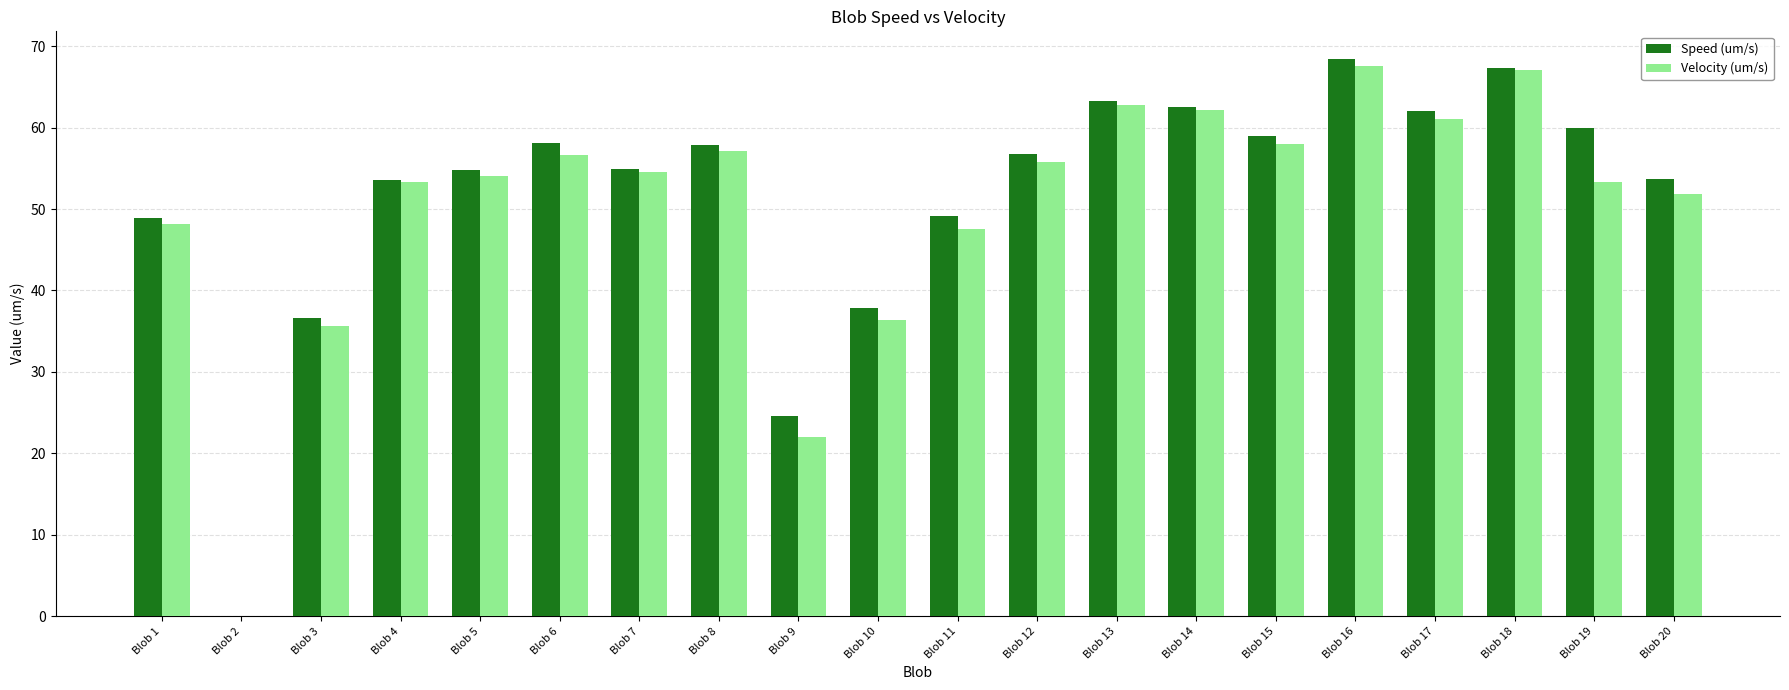

What is the sum of the Speed (um/s) values at Blob 19 and Blob 11?

109.1